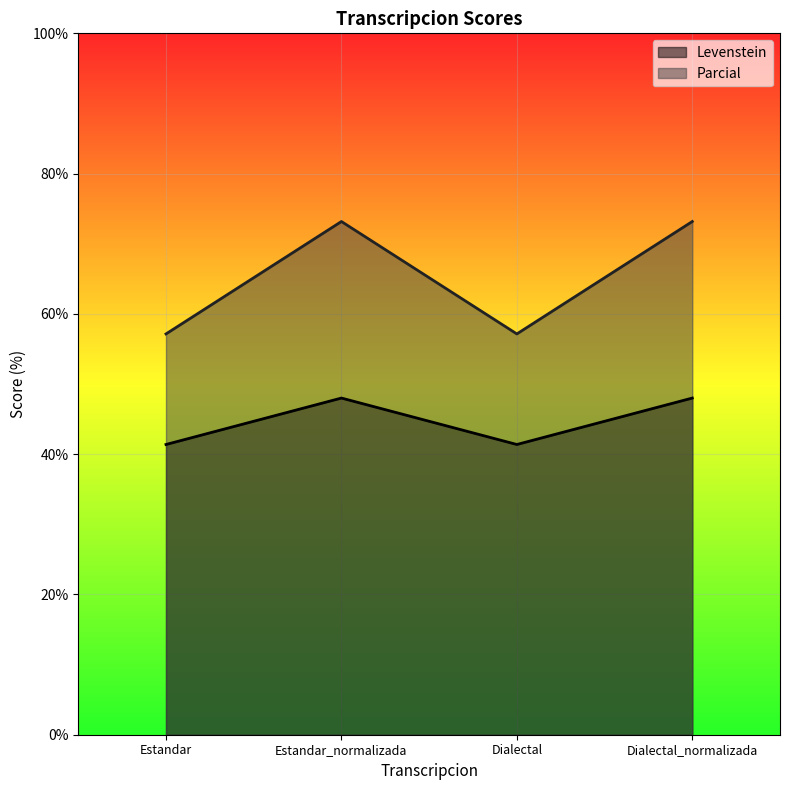

The Parcial series shows 83.0 at Estandar. True or false?

False